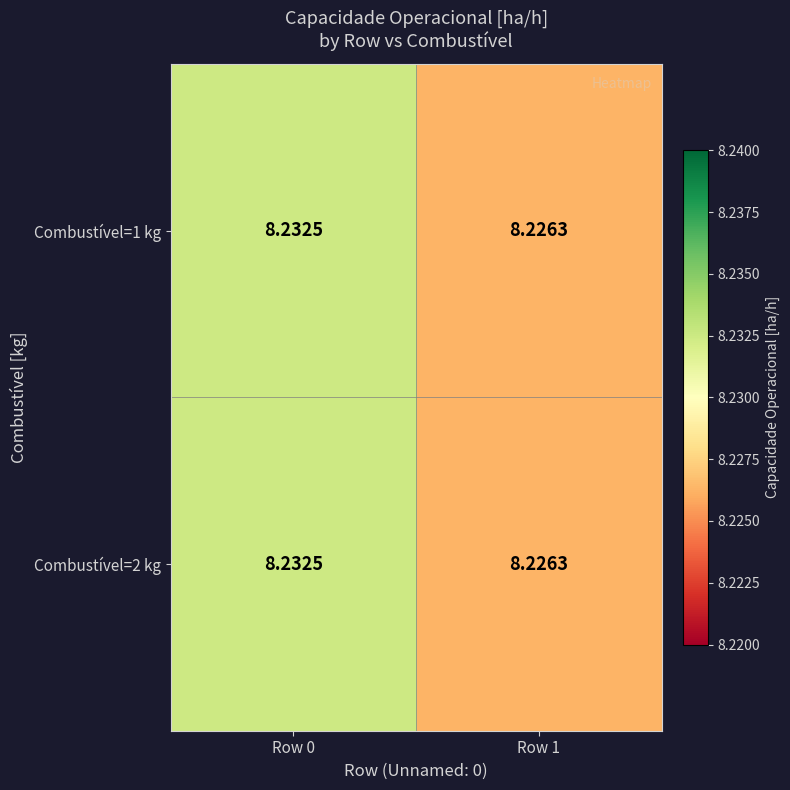

Is the value of Combustível=1 kg at Row 0 greater than the value of Combustível=2 kg at Row 1?

Yes